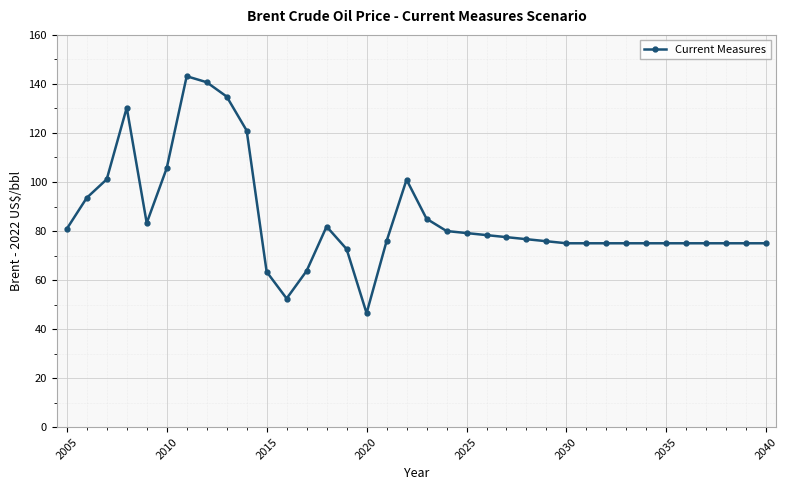

What is the sum of all values?

3069.2